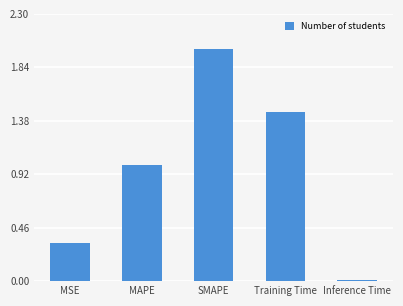

What is the label of the 5th bar from the right?

MSE